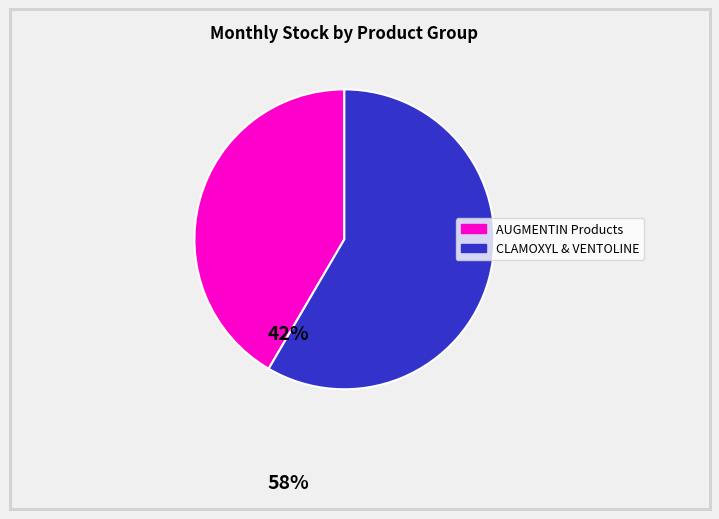

Is there a majority slice in this chart?

Yes